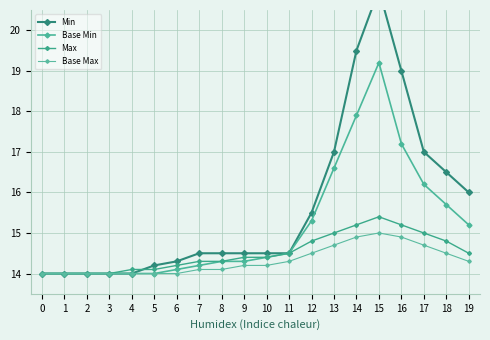

What is the value of the Max point at the 15th from the left?

15.2